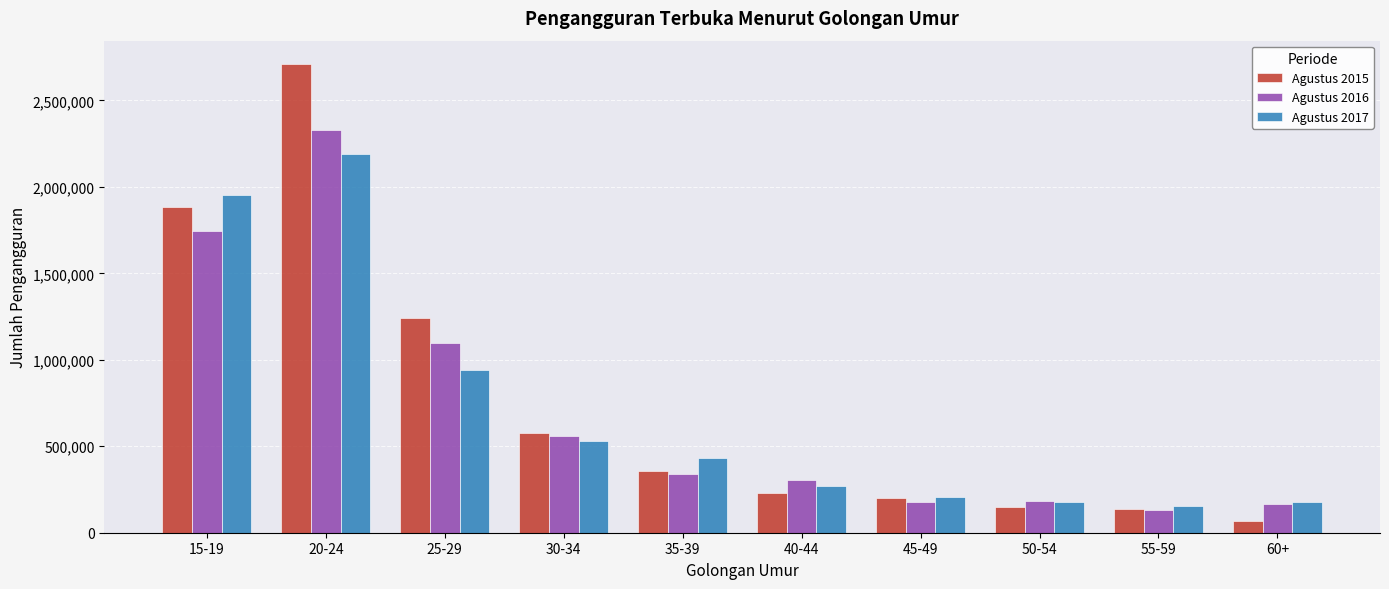

How many values in the Agustus 2017 series are below 431185?

5